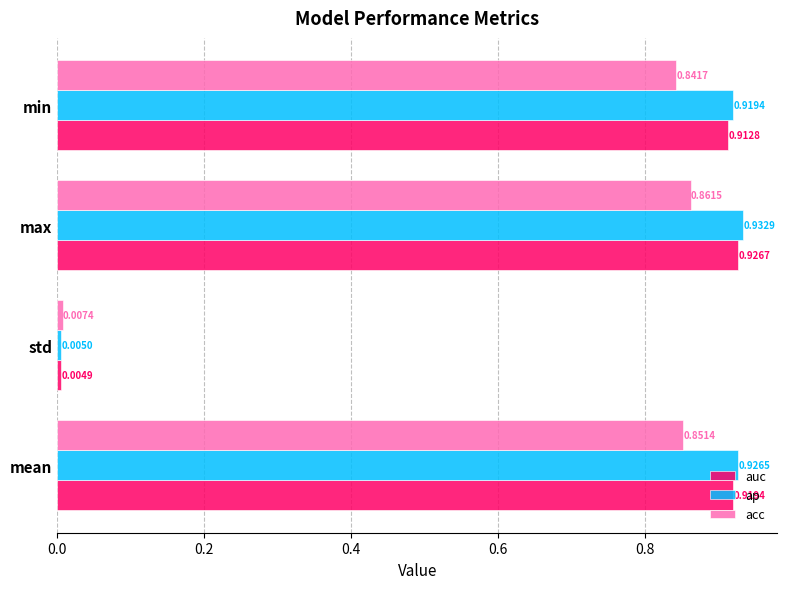

Which category has the lowest value in the ap series?

std